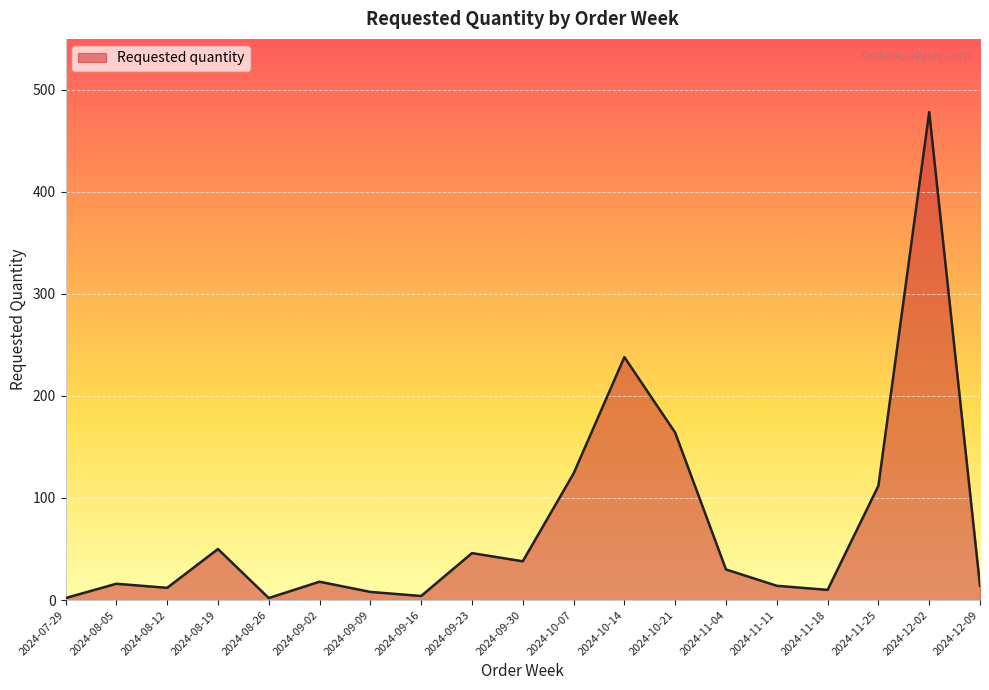

Which category has the highest value across all series?

2024-12-02